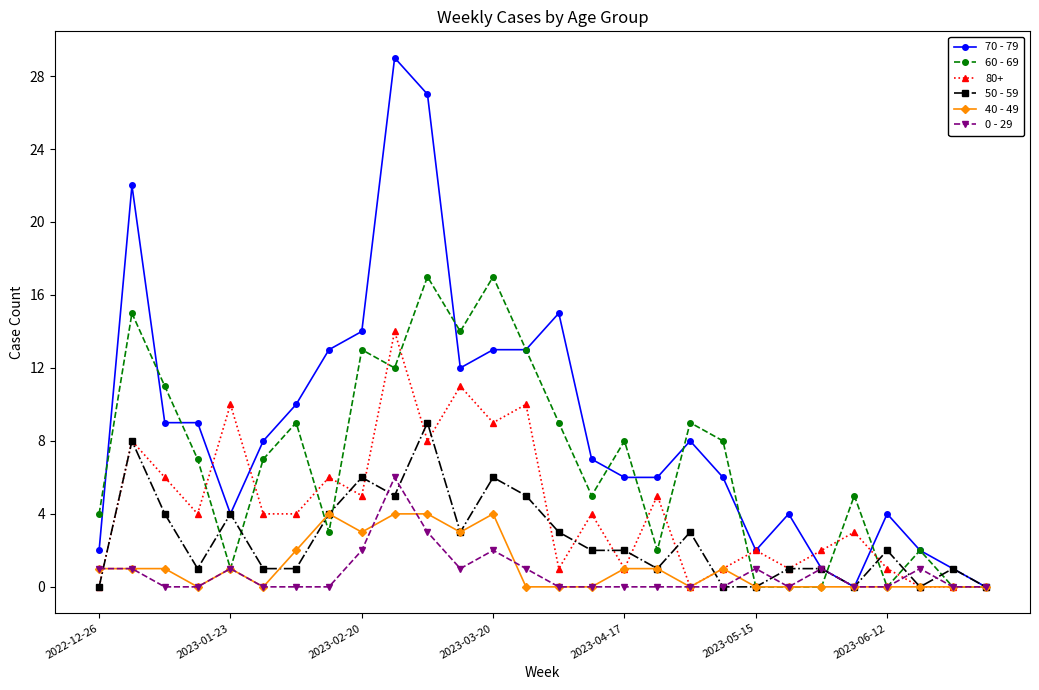

True or false: 80+ has more than 2 points higher than both neighbors.

True